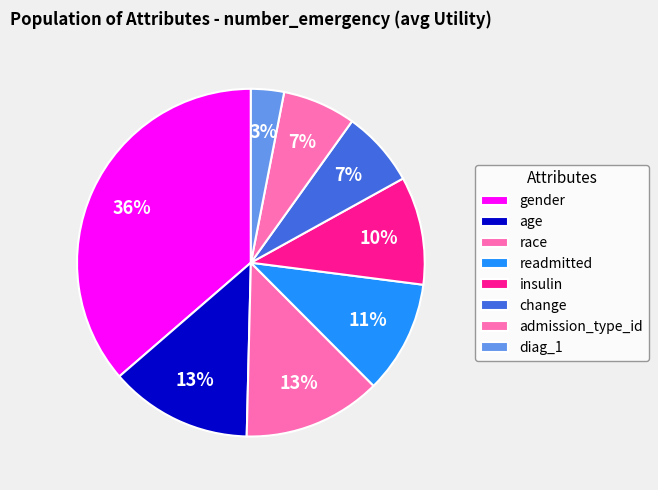

Is the sum of diag_1 and admission_type_id greater than half?

No